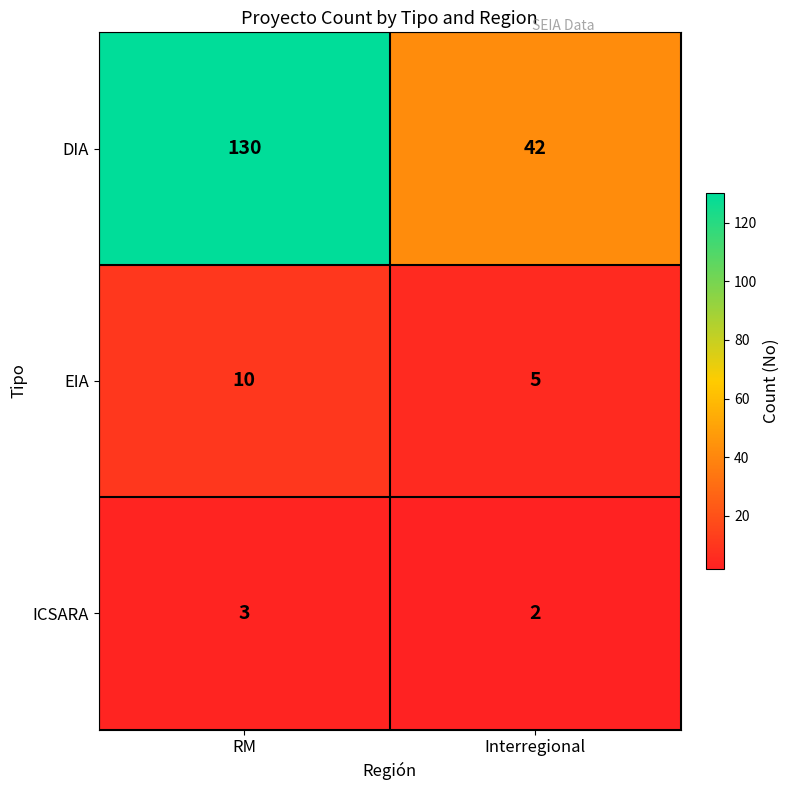

Is it true that DIA equals 72 at Interregional?

False